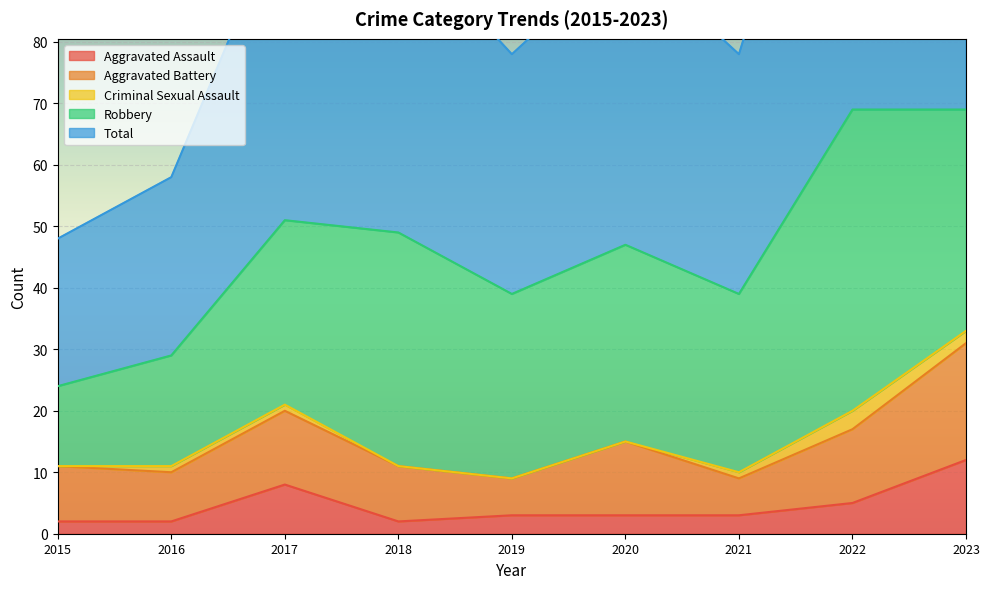

What is the difference between the highest and lowest values at 2023?

68